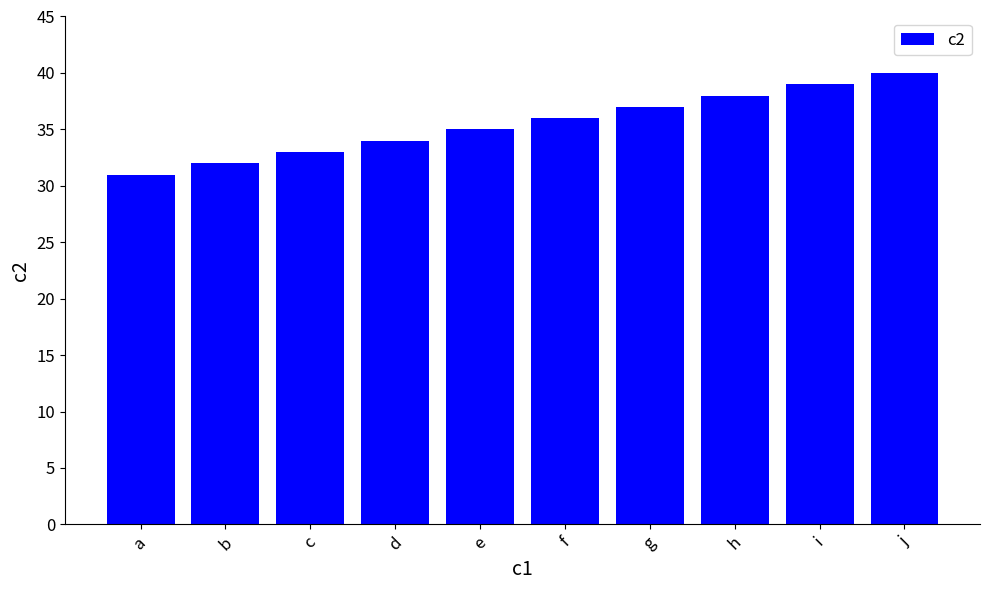

True or false: the data shows 34 at d.

True